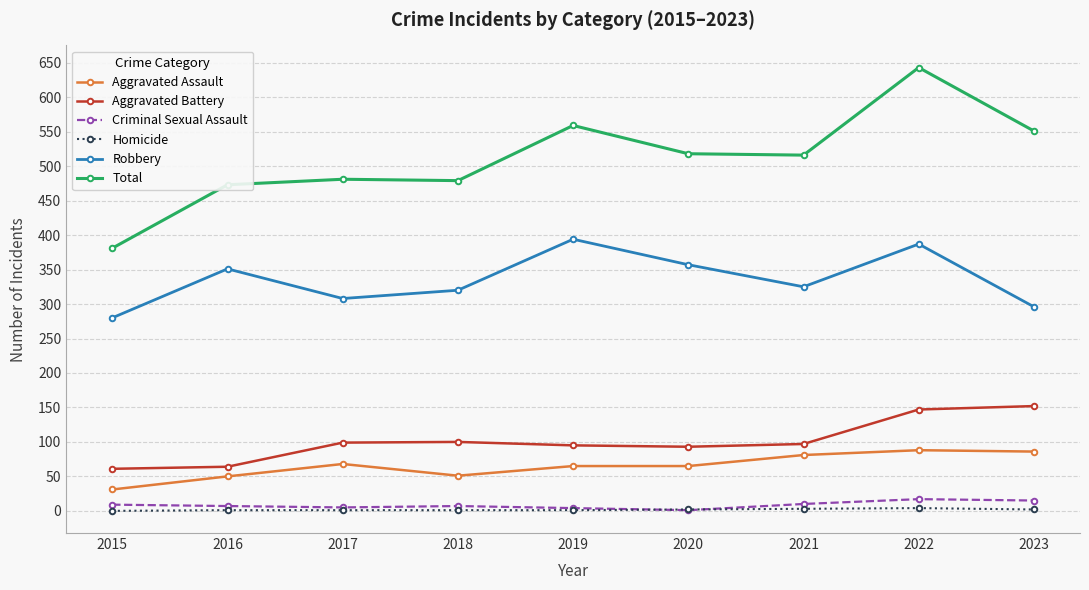

Which series has the widest spread of values?

Total